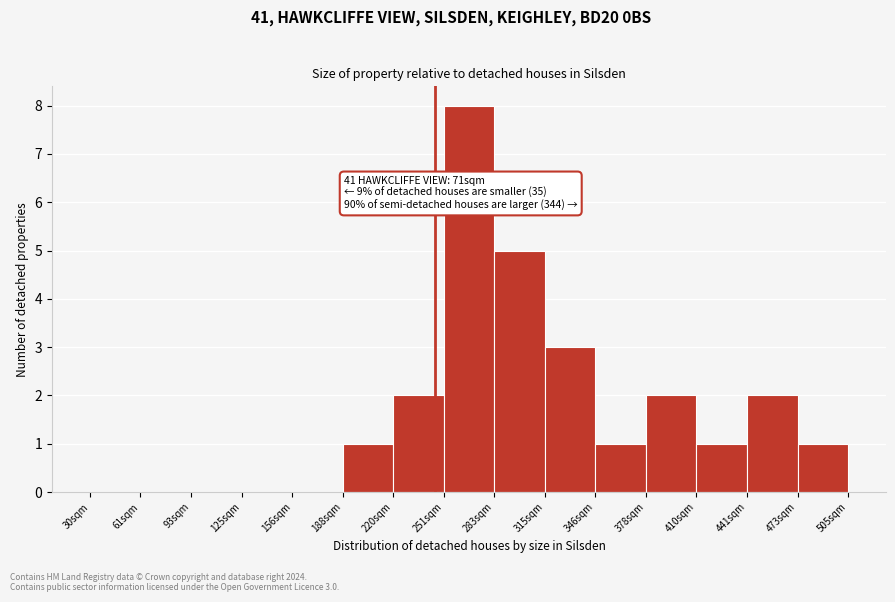

Reading left to right, extract all data points from this chart.

30sqm=0	61sqm=0	93sqm=0	125sqm=0	156sqm=0	188sqm=1	220sqm=2	251sqm=8	283sqm=5	315sqm=3	346sqm=1	378sqm=2	410sqm=1	441sqm=2	473sqm=1